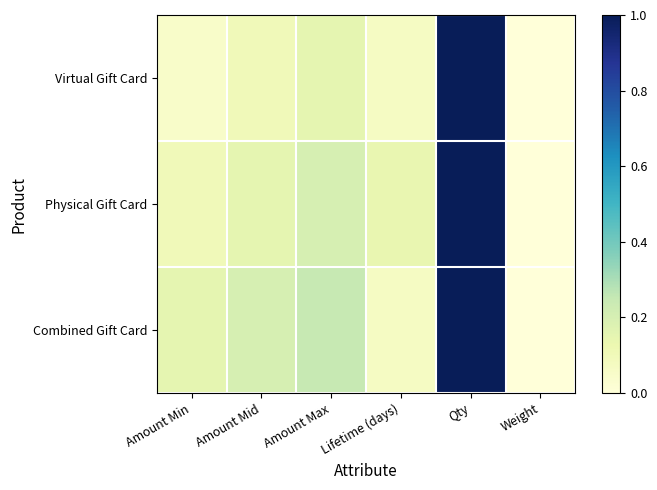

Between Lifetime (days) and Weight, which is larger?

Lifetime (days)